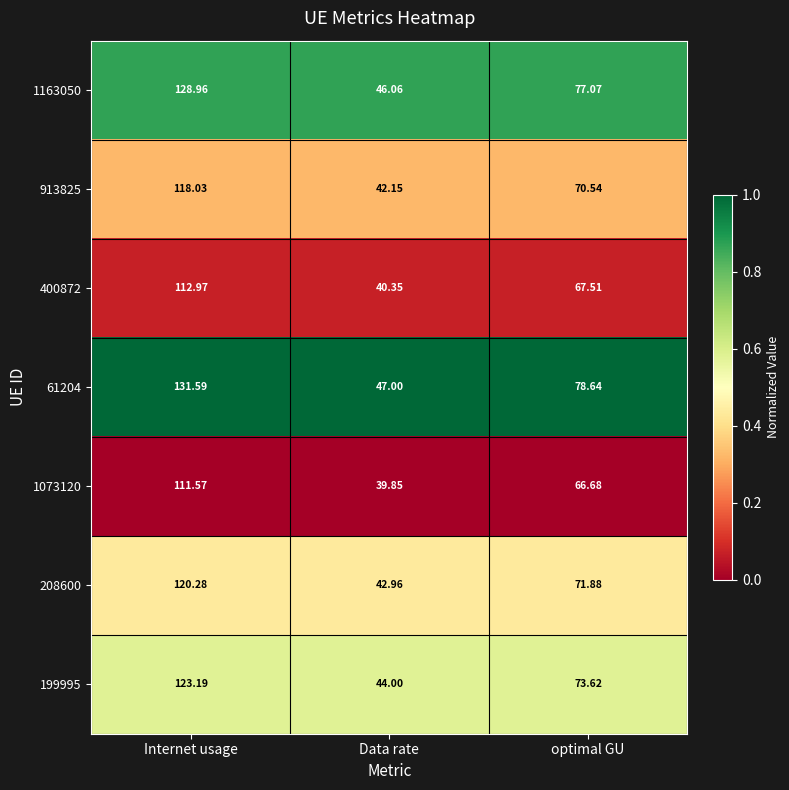

Rank the categories by 61204 value from lowest to highest.

Data rate, optimal GU, Internet usage